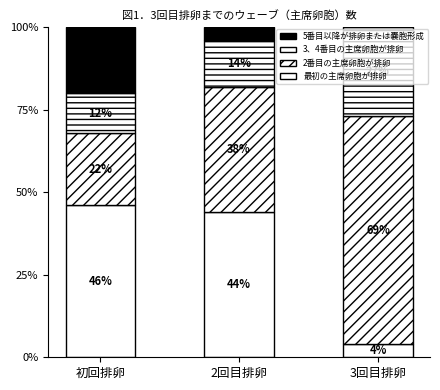

Are the bars horizontal?

No